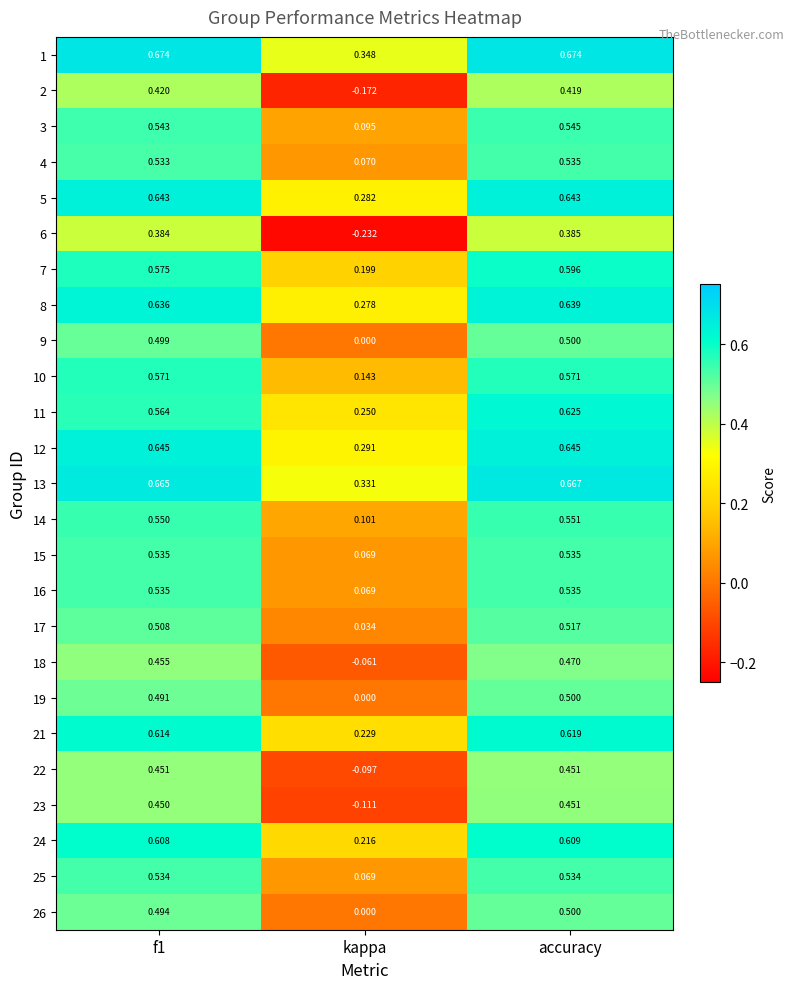

Which label corresponds to the smallest value in the chart?

kappa